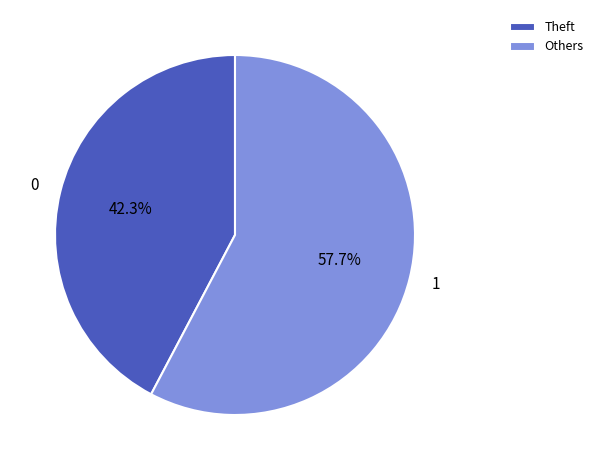

What is the smallest slice in the pie chart?

Theft